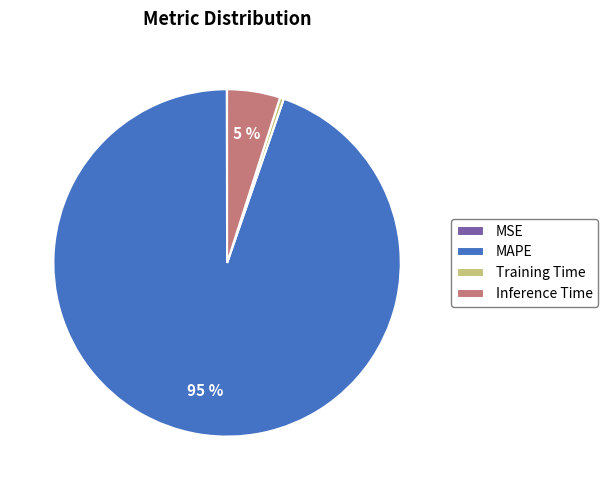

Does MAPE account for over 50% of the chart?

Yes